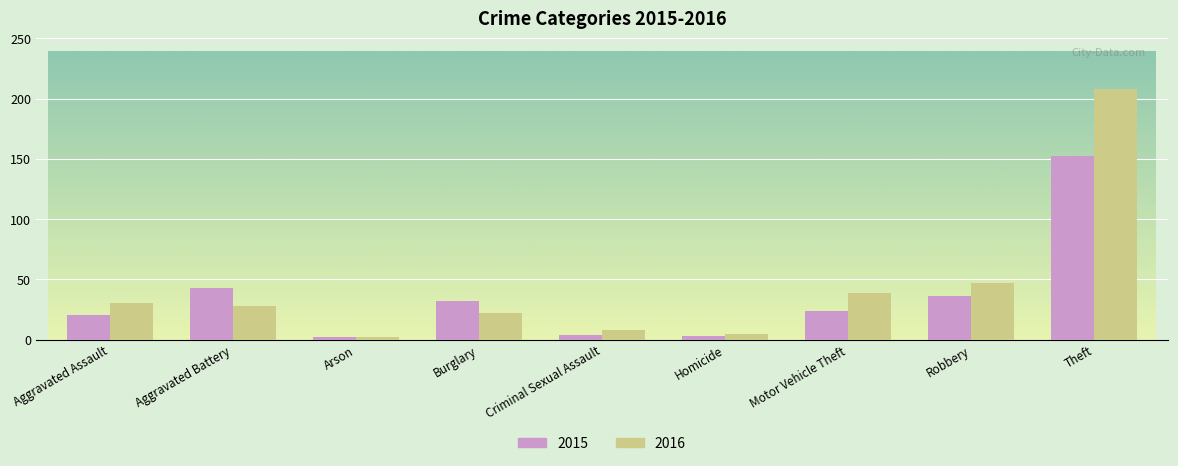

What is the greatest value displayed?

208